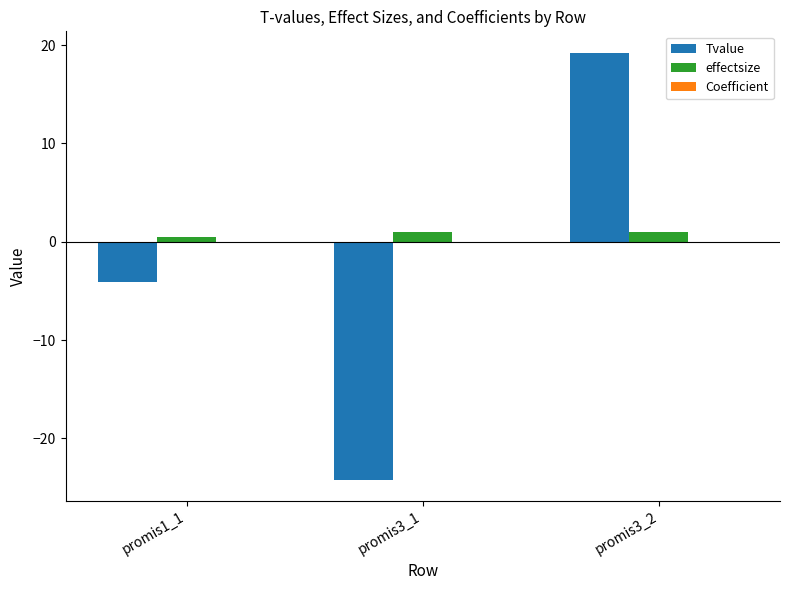

What is the total value across all series at promis3_1?

-23.2